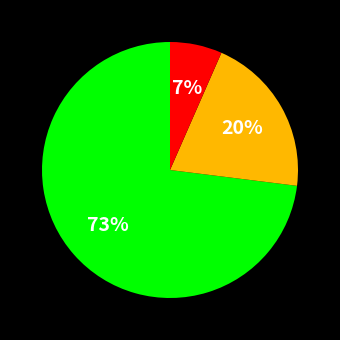

To the nearest percent, what is the average slice percentage?

33%